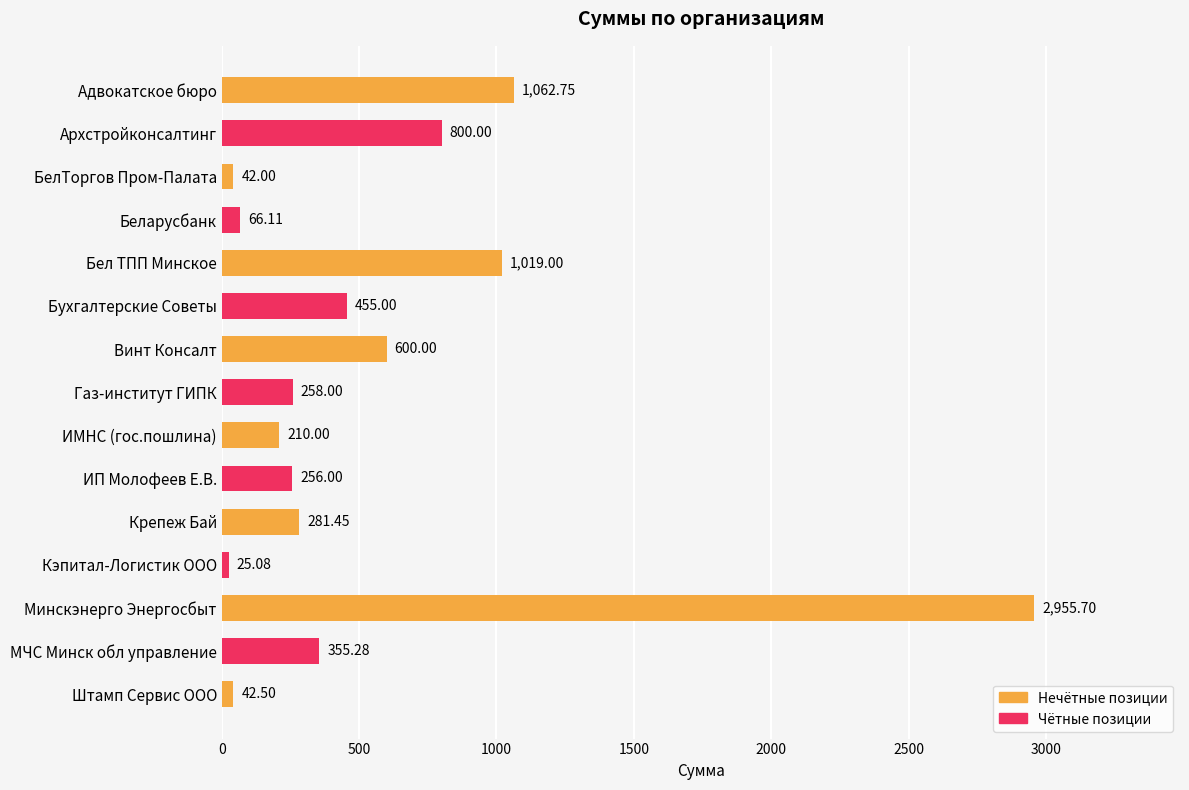

What is the sum of all values?

8428.9